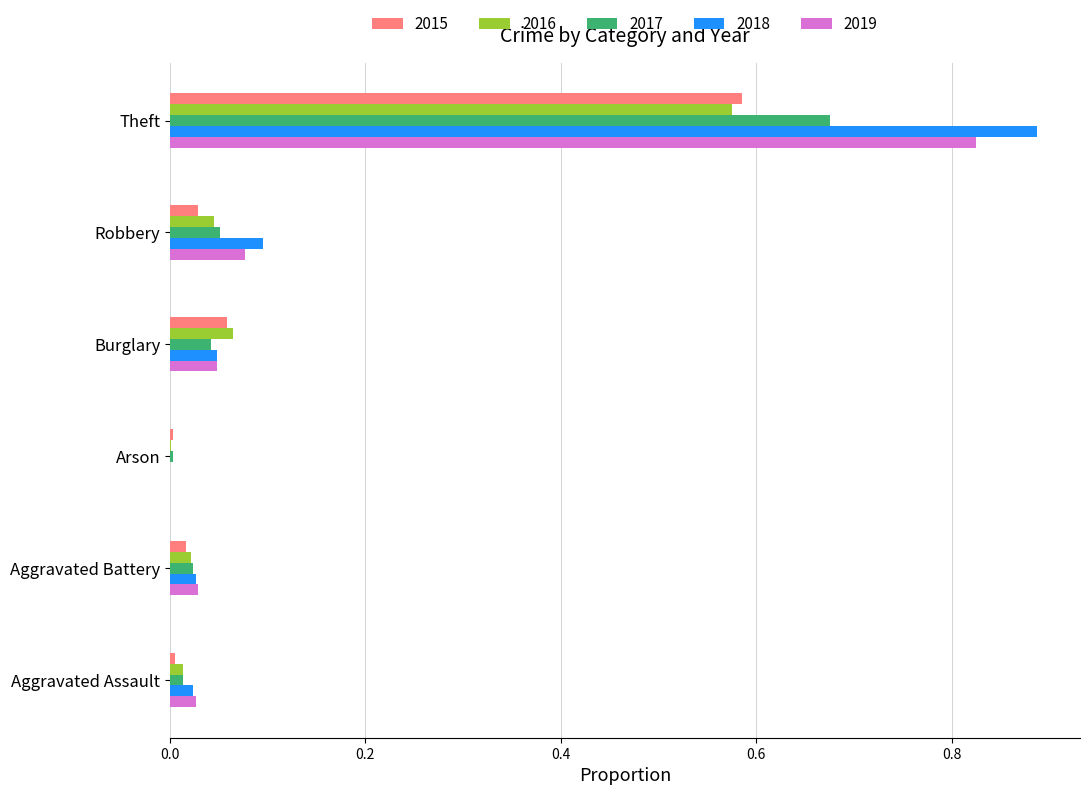

Is it true that 2015 equals 0.1 at Burglary?

True